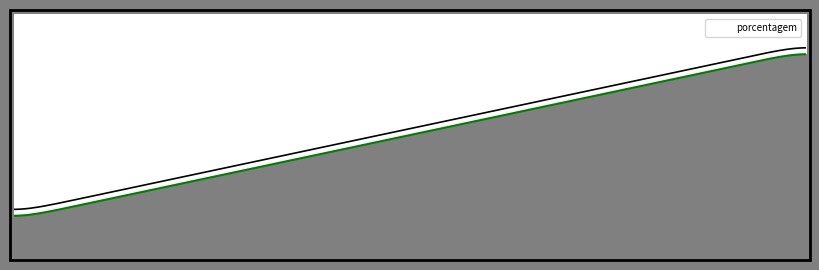

How many values are below 19?

2